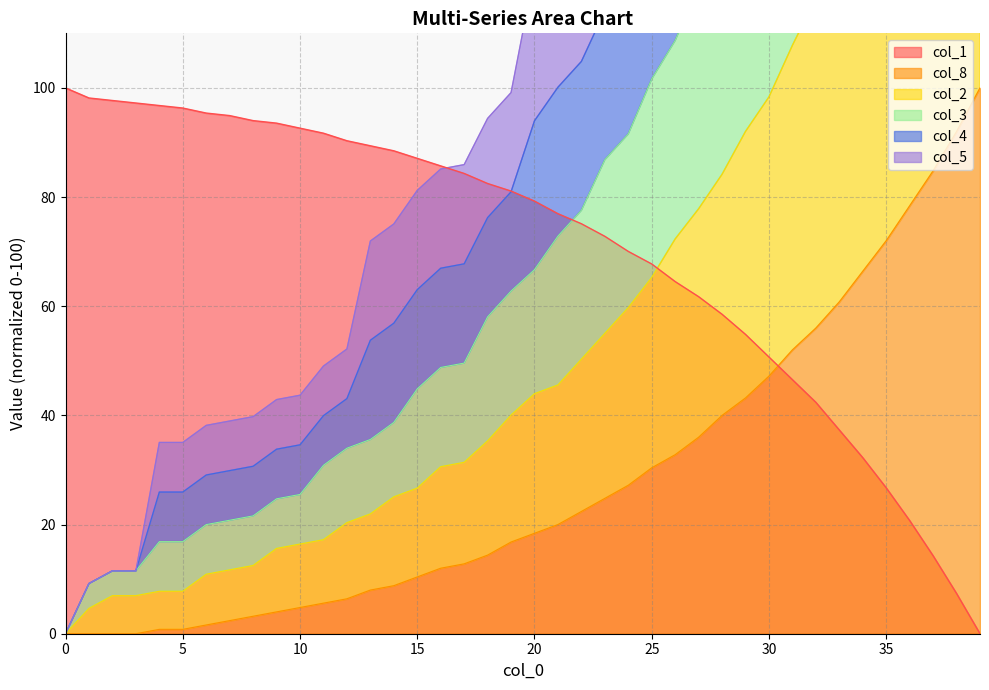

Between 9 and 30, which is larger?

9